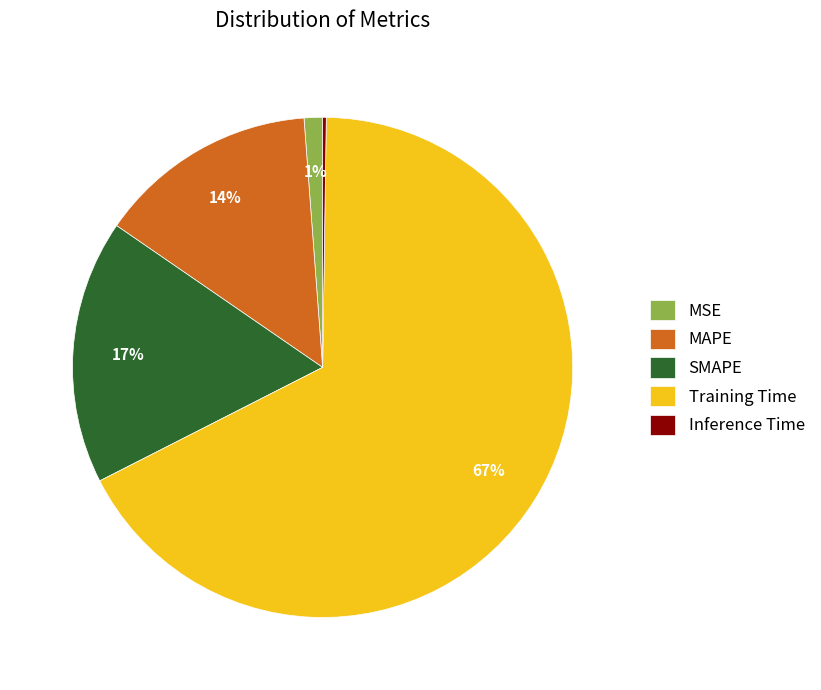

To the nearest percent, what is the average slice percentage?

20%